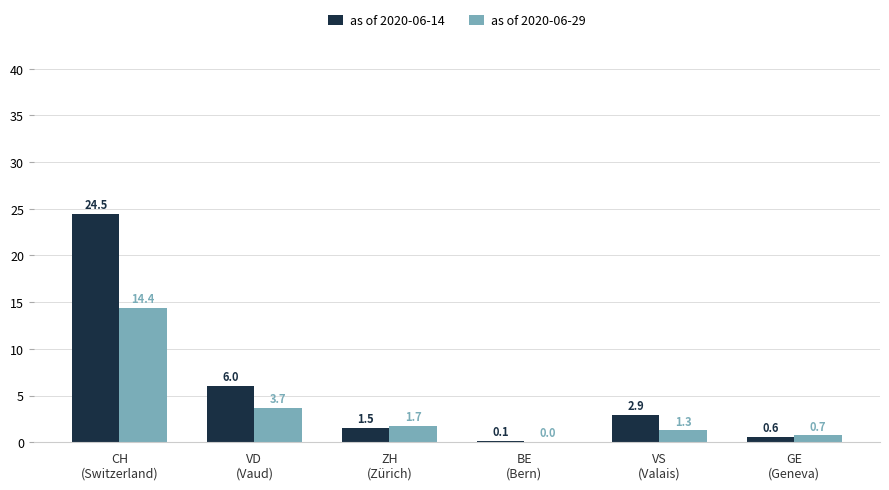

Are the bars grouped side by side (vs. stacked)?

Yes